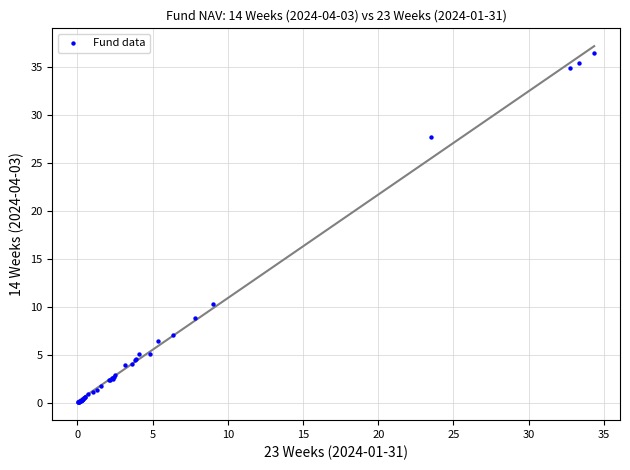

What Y value in the scatter plot is closest to 18?

10.3